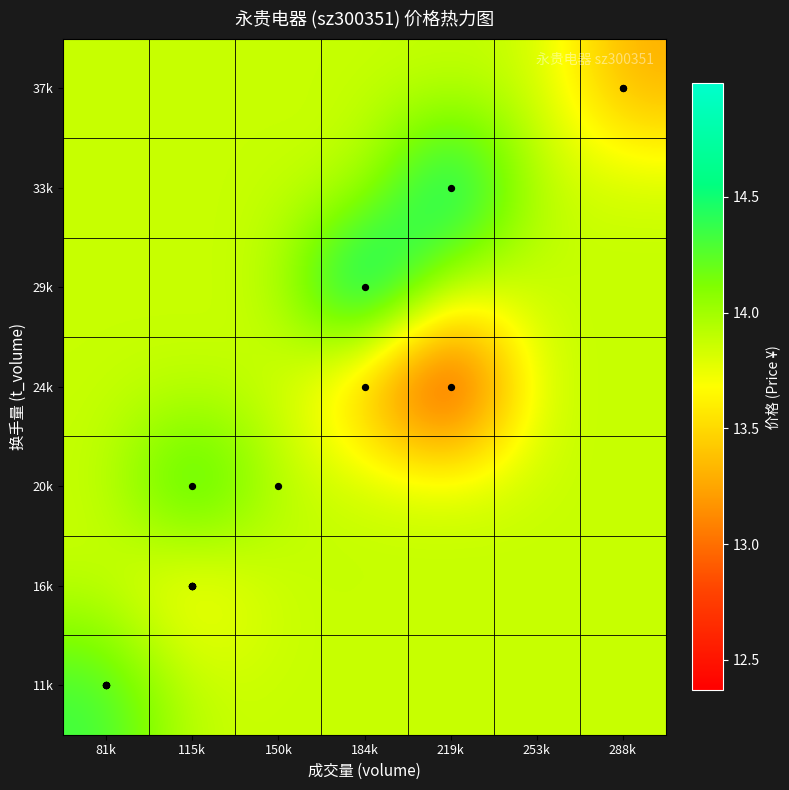

What is the total value across all series at 184k?

97.7